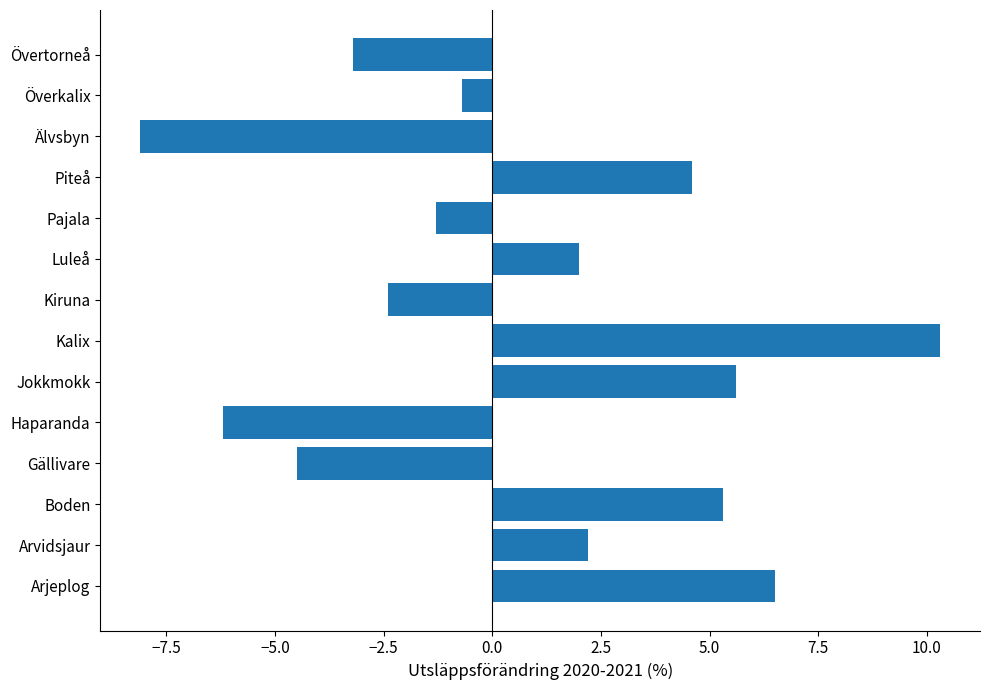

Which category has the lowest value across all series?

Älvsbyn